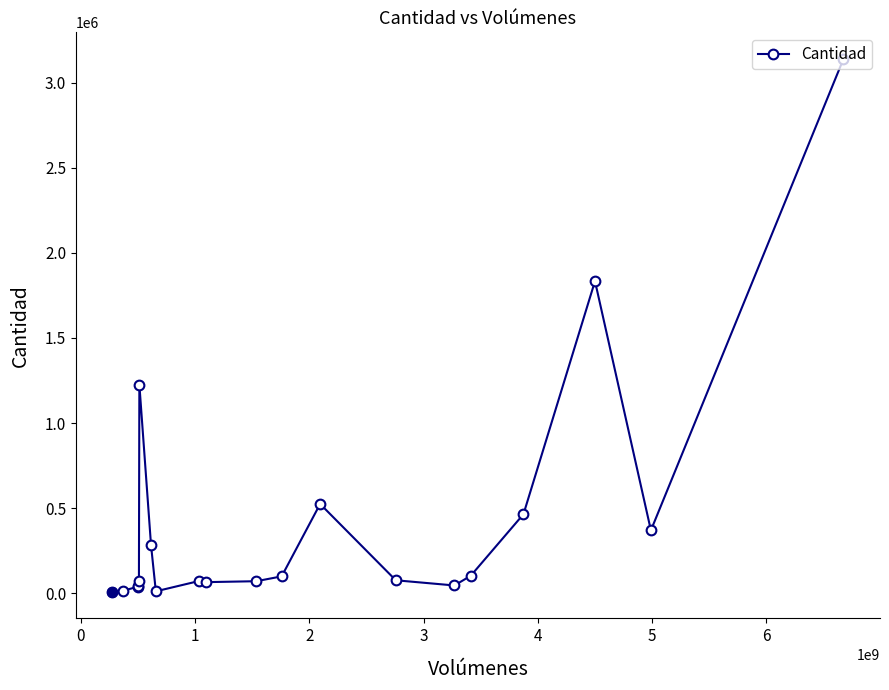

What is the average value?

427859